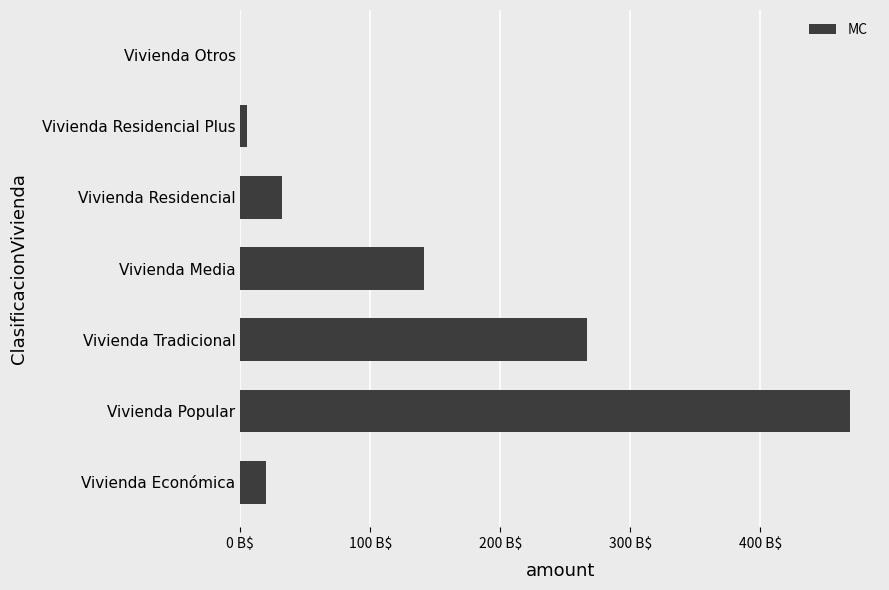

What is the sum of all values?

933149122715.4